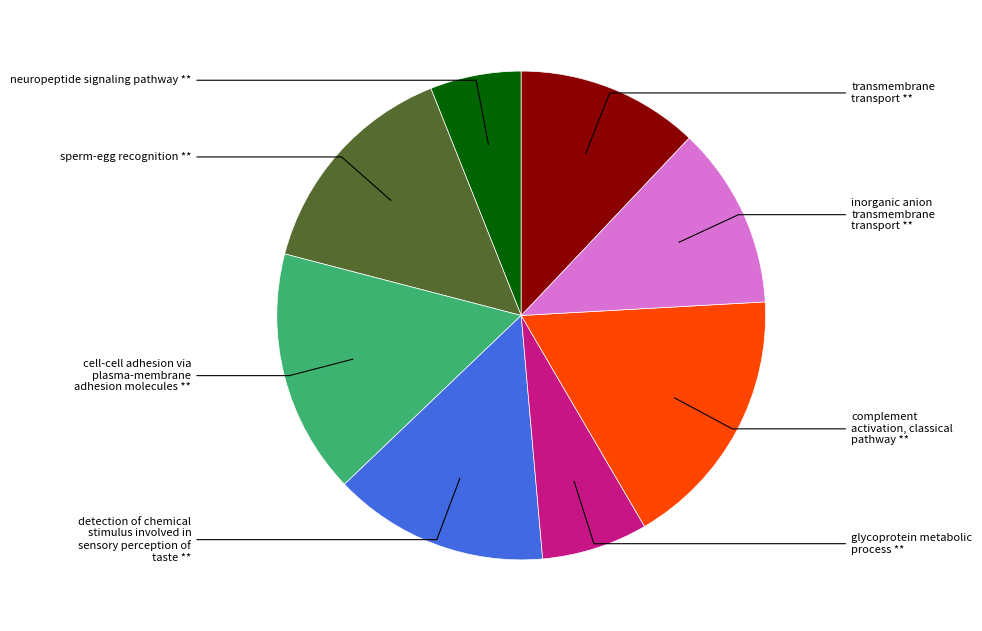

How many slices are in this pie chart?

8